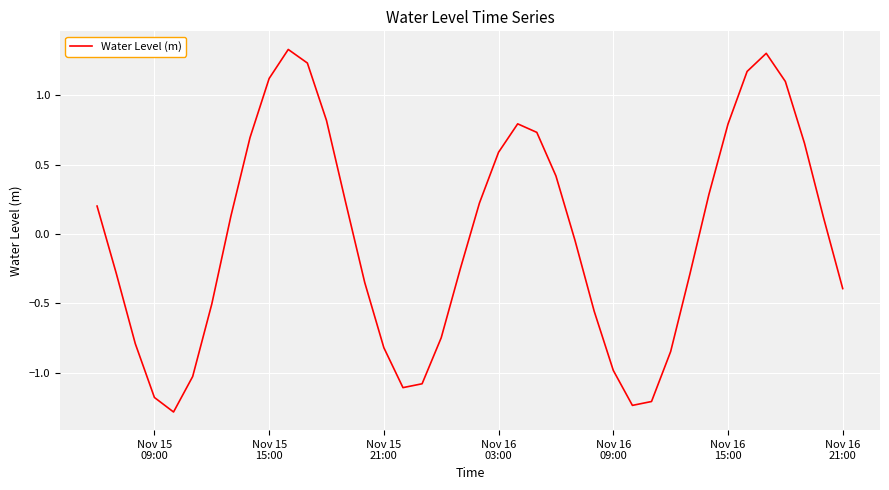

What is the difference between the maximum and minimum values?

2.6